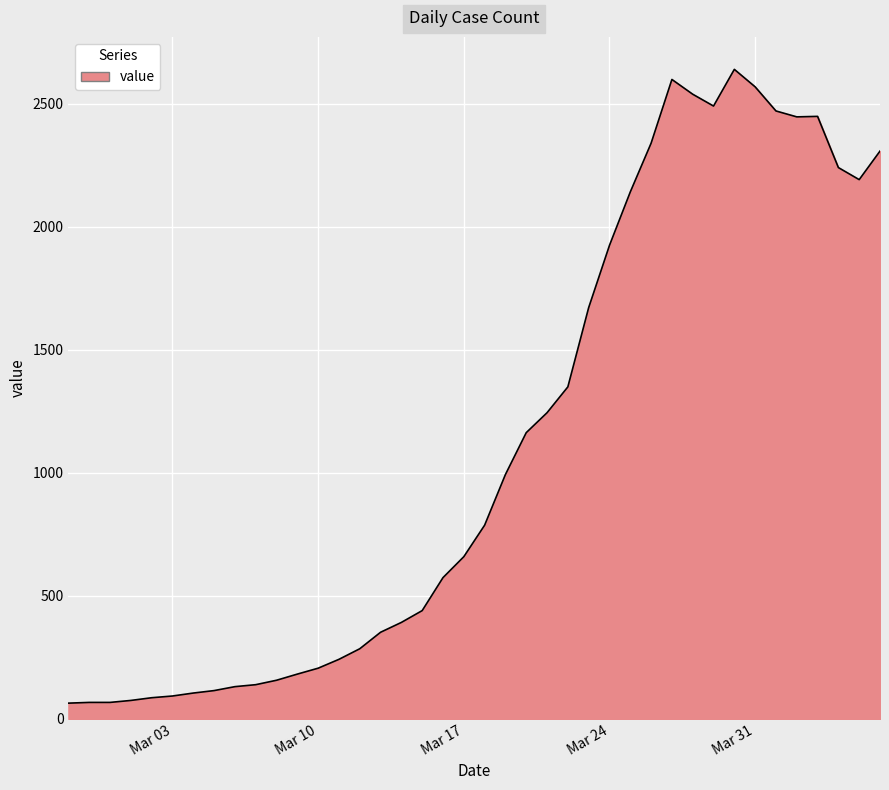

What is the sum of all values?

44977